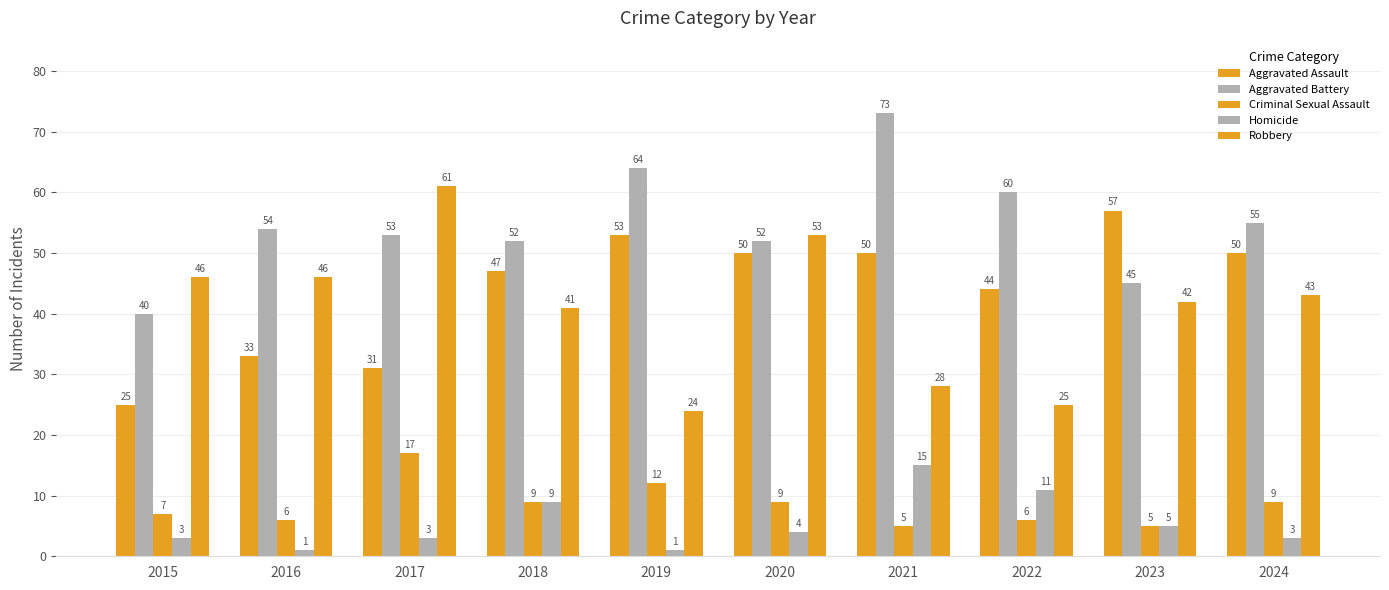

List the series in order of their peak value, lowest first.

Homicide, Criminal Sexual Assault, Aggravated Assault, Robbery, Aggravated Battery